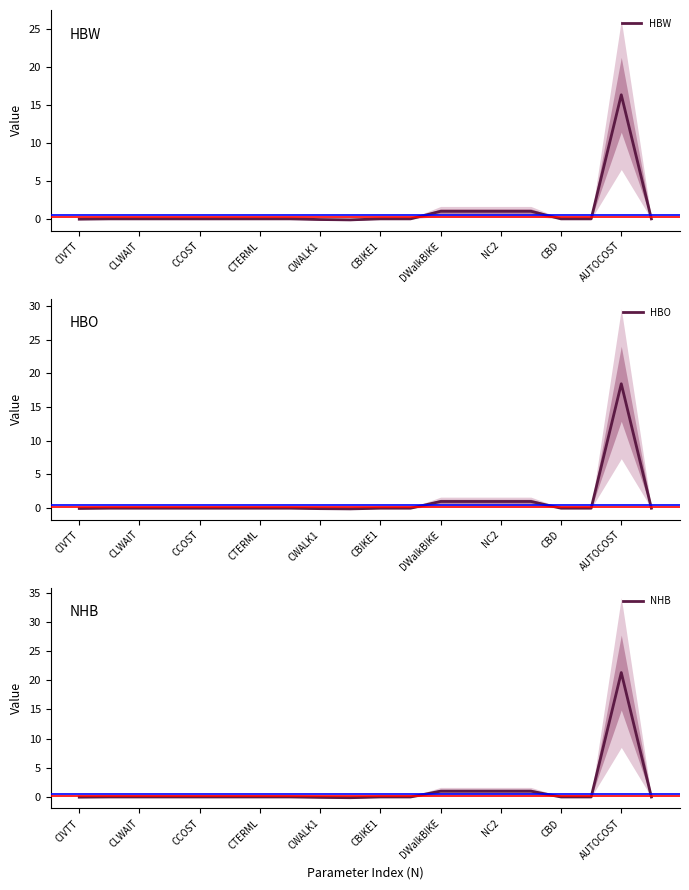

In NHB, how many points are higher than both neighbors (excluding endpoints)?

1